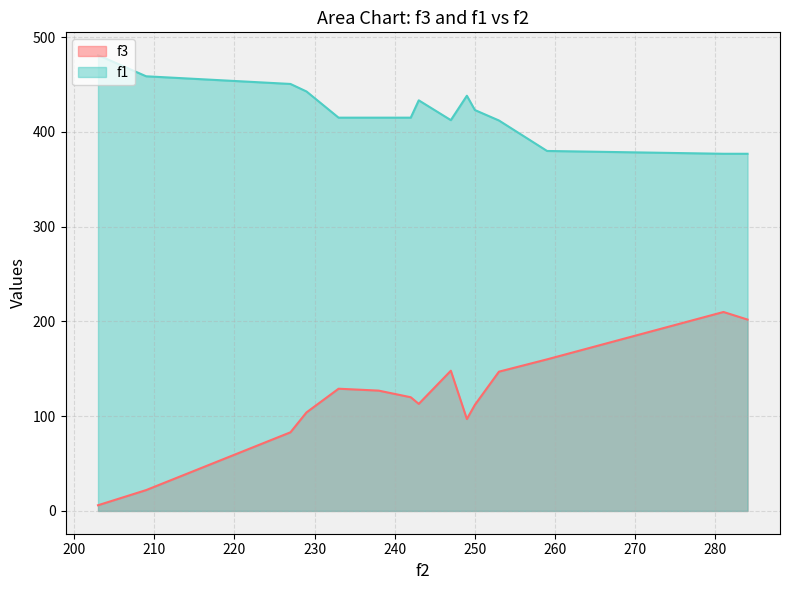

The value of f1 at 6 is 728.2. True or false?

False